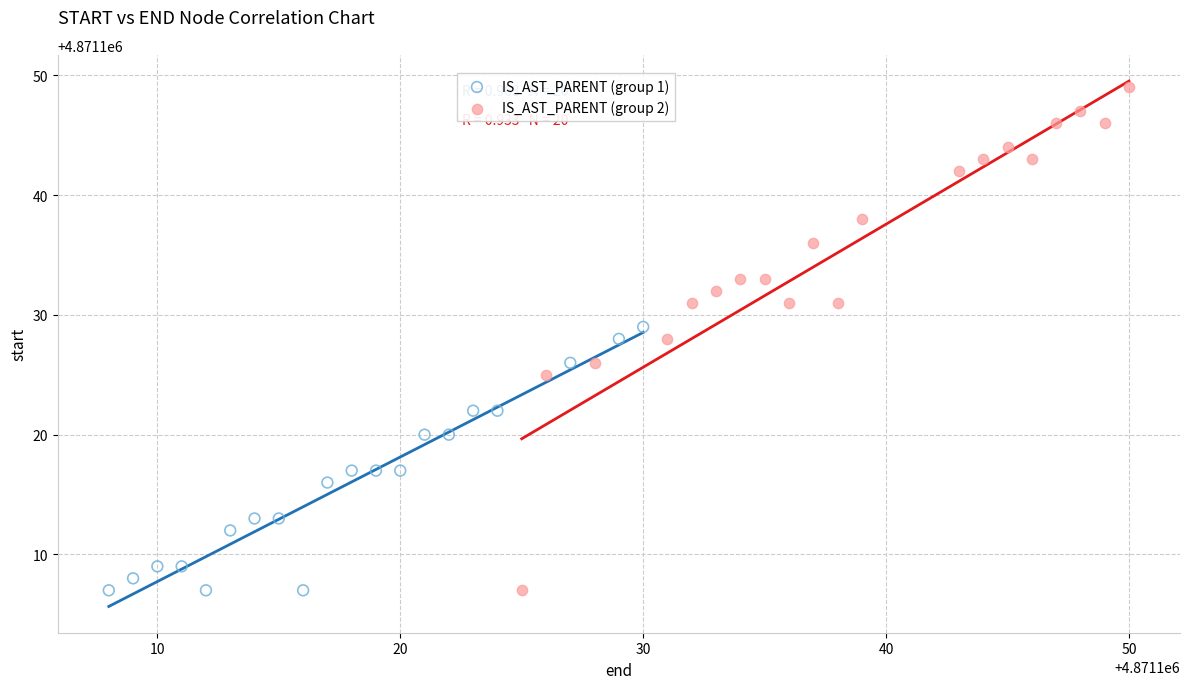

Which series reaches the maximum Y coordinate?

IS_AST_PARENT (group 2)